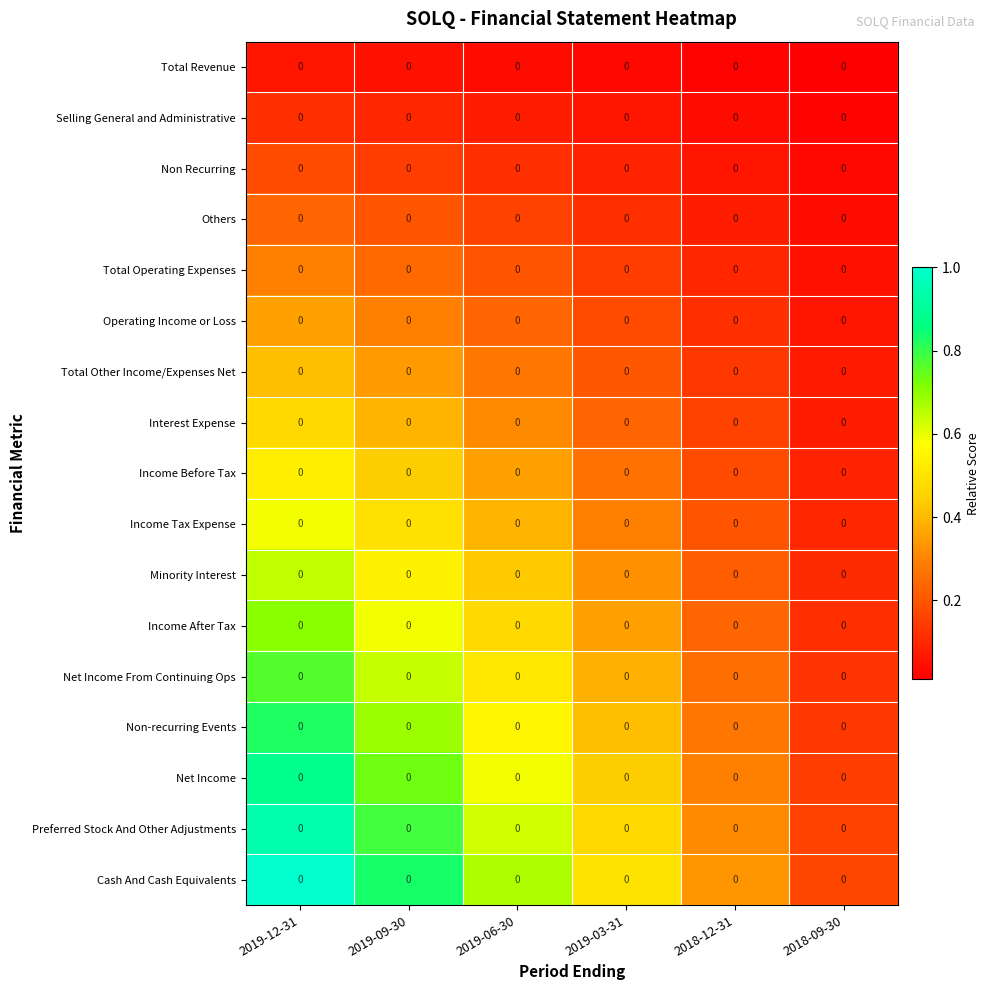

At how many categories does at least one series exceed 0?

6